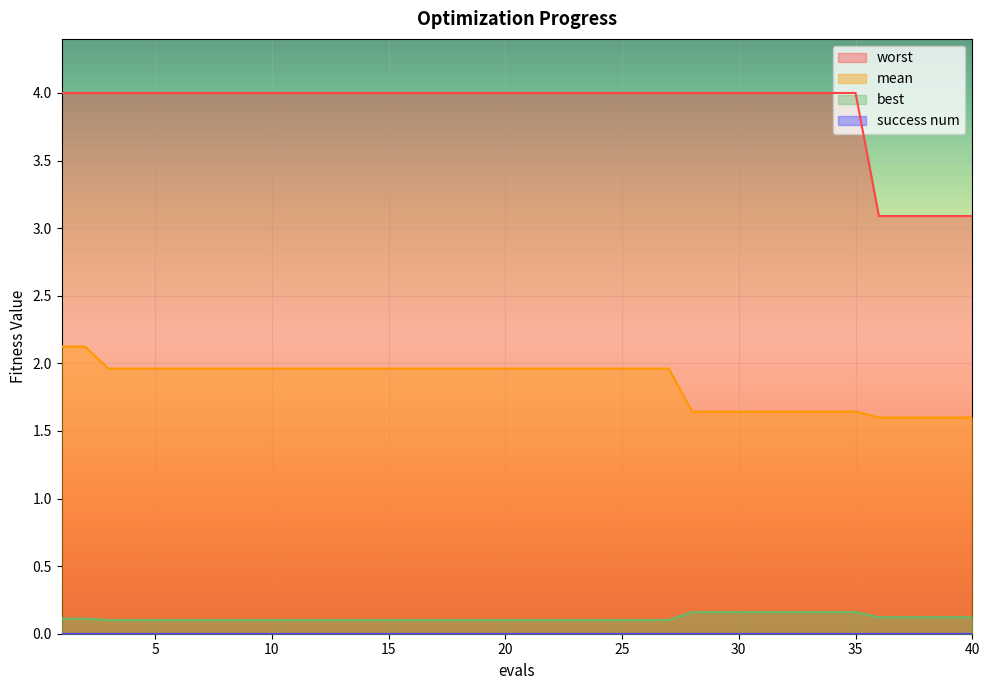

Does the chart display data point markers on the line(s)?

No